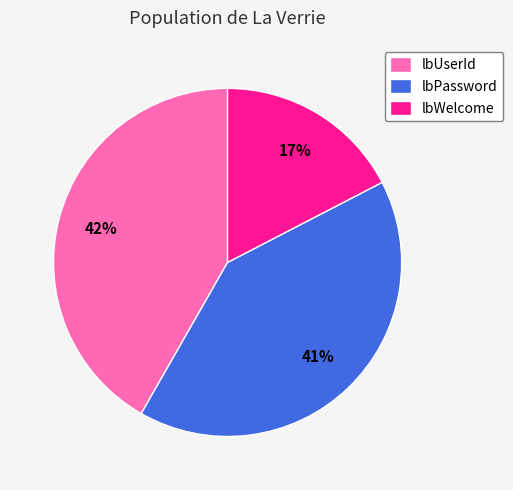

To the nearest percent, what portion does lbPassword represent?

41%